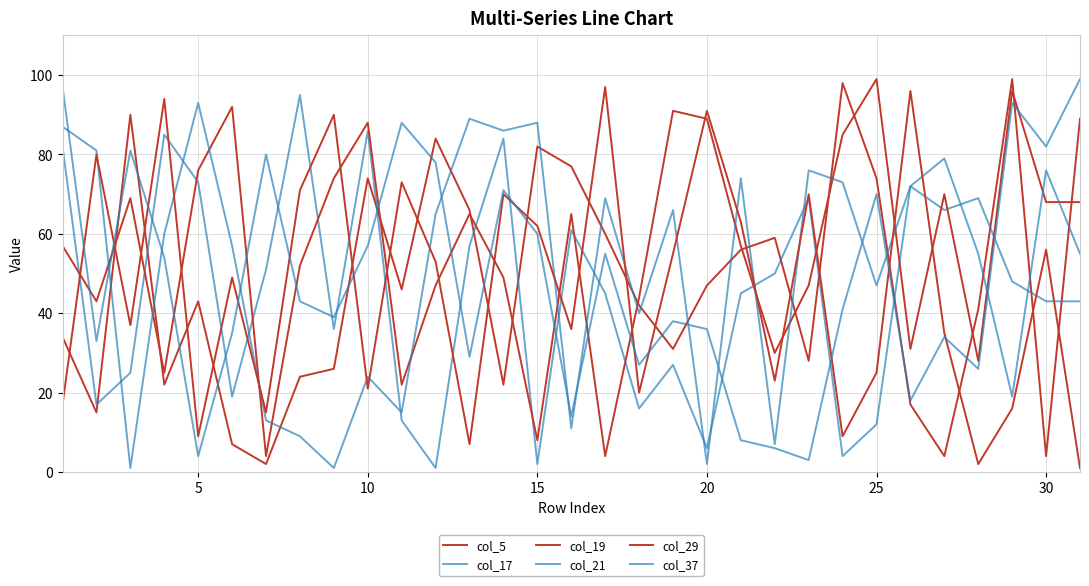

How many lines are shown in the chart?

6